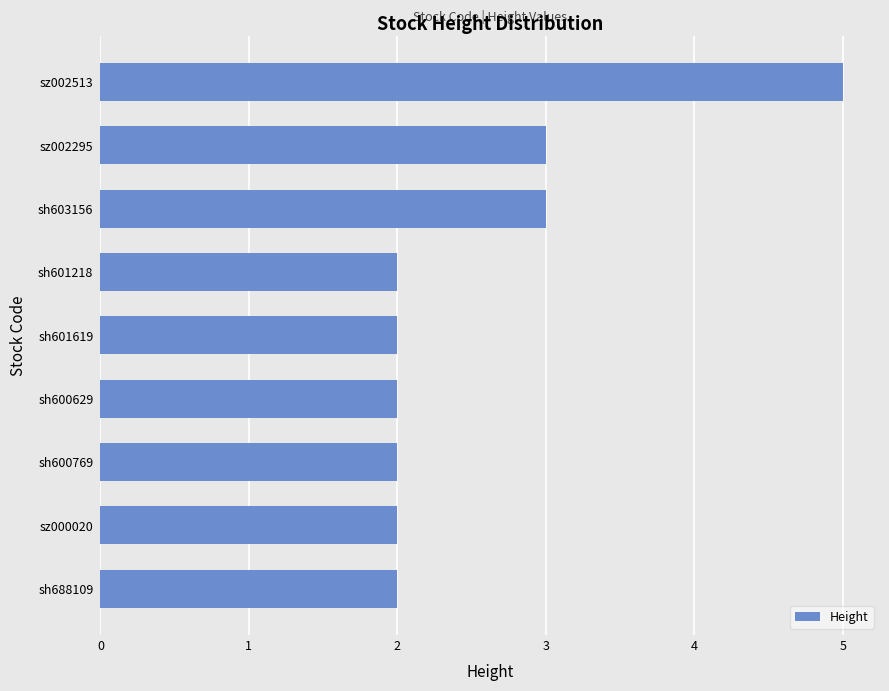

Reading top to bottom, extract all data points from this chart.

sz002513=5	sz002295=3	sh603156=3	sh601218=2	sh601619=2	sh600629=2	sh600769=2	sz000020=2	sh688109=2